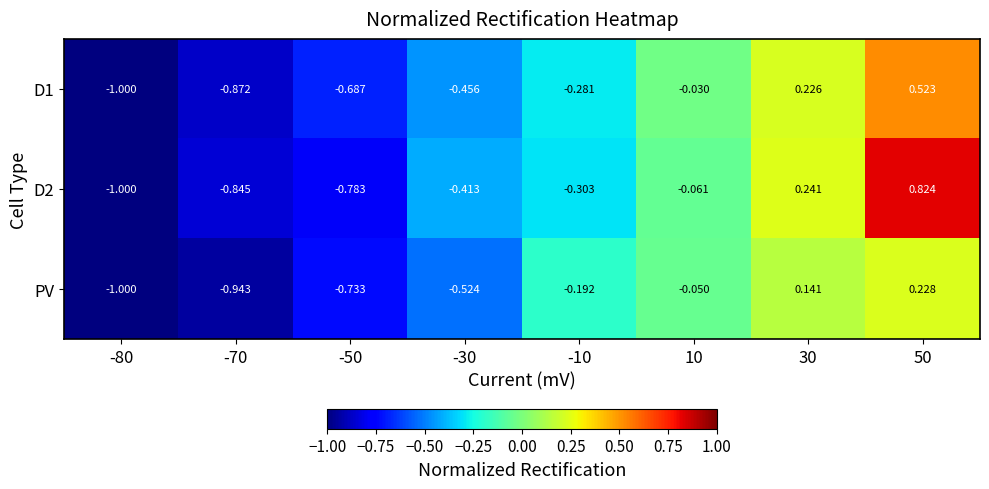

Is the value of D2 at -30 greater than the value of D1 at -30?

Yes